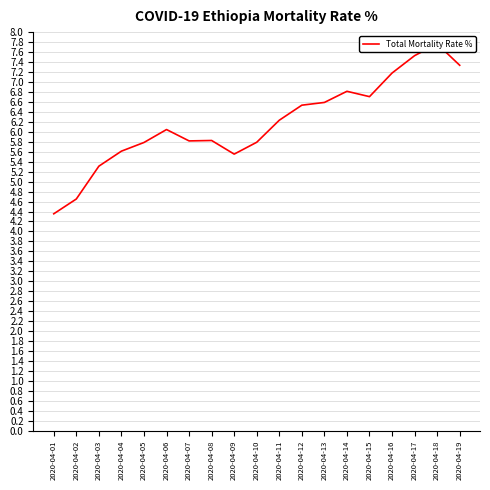

Where is the data nearest to the value 6?

2020-04-06